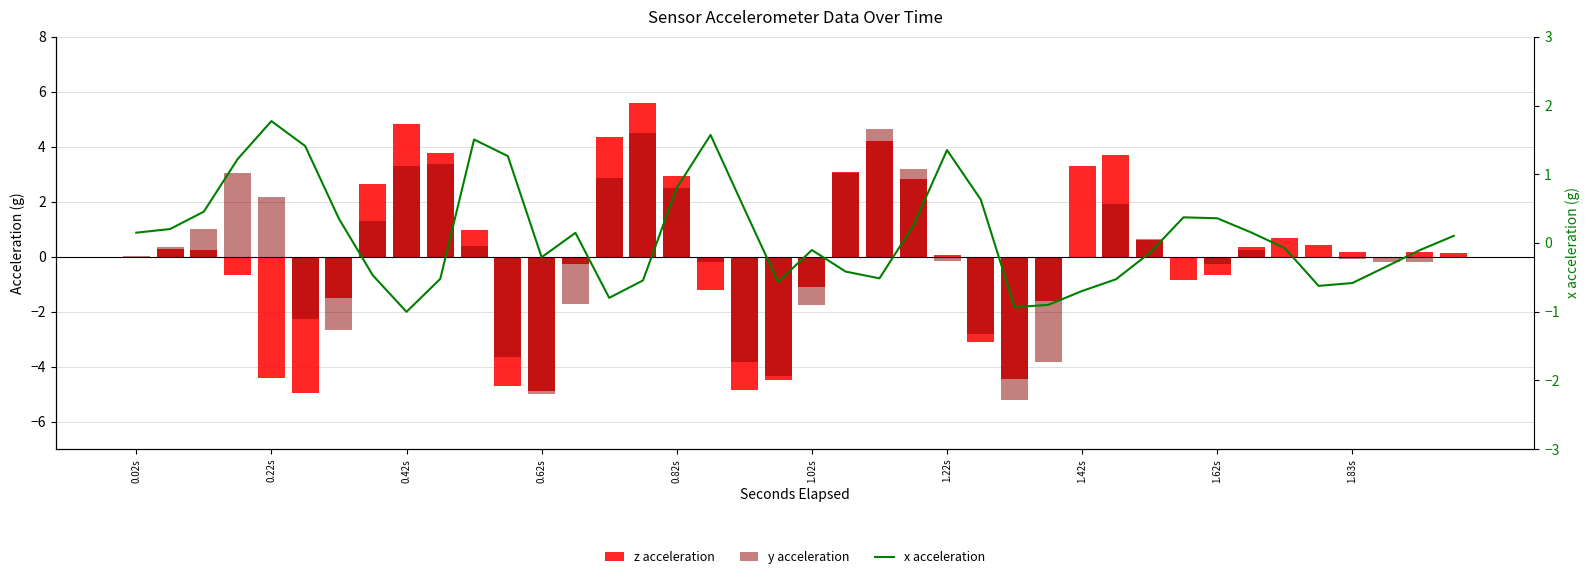

Which category has the lowest value across all series?

26